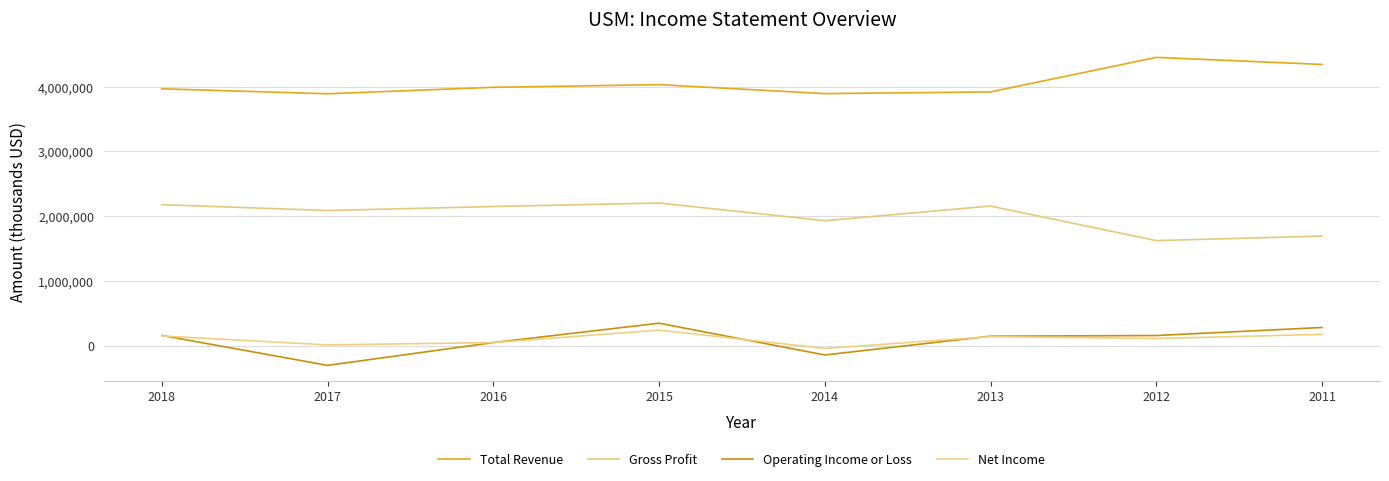

True or false: Operating Income or Loss and Gross Profit cross at least once.

False